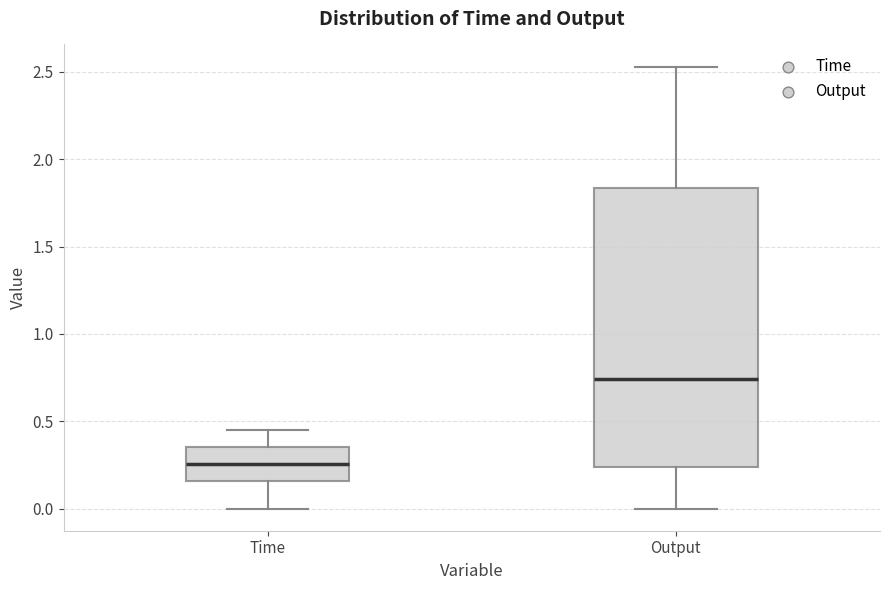

Which box has the highest median line?

Output